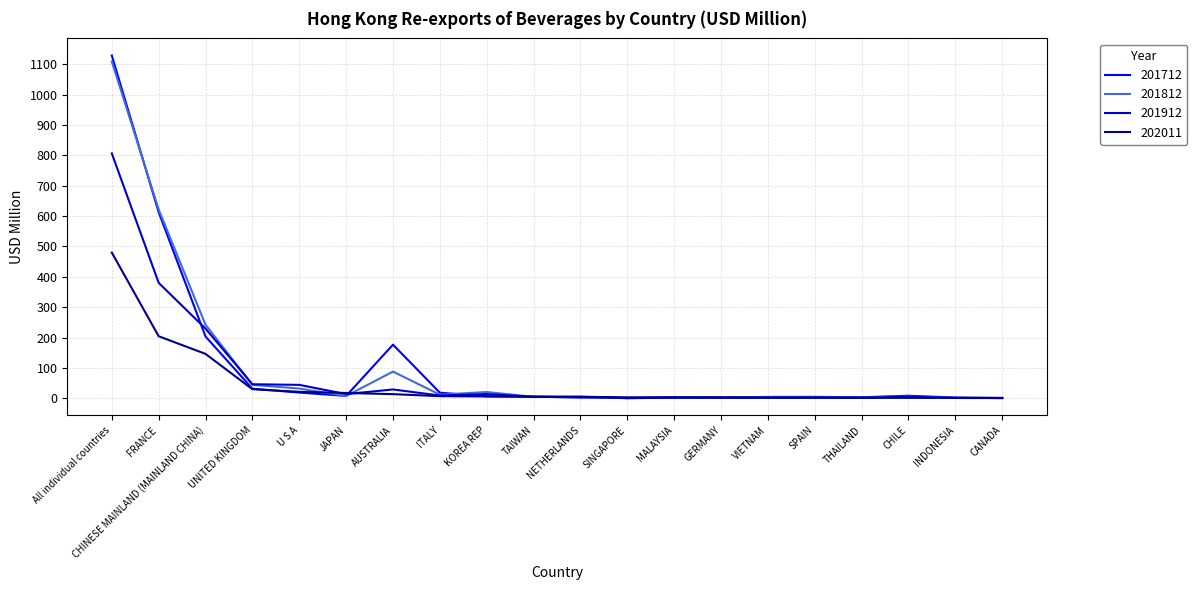

What are all the series names shown in the legend?

201712, 201812, 201912, 202011